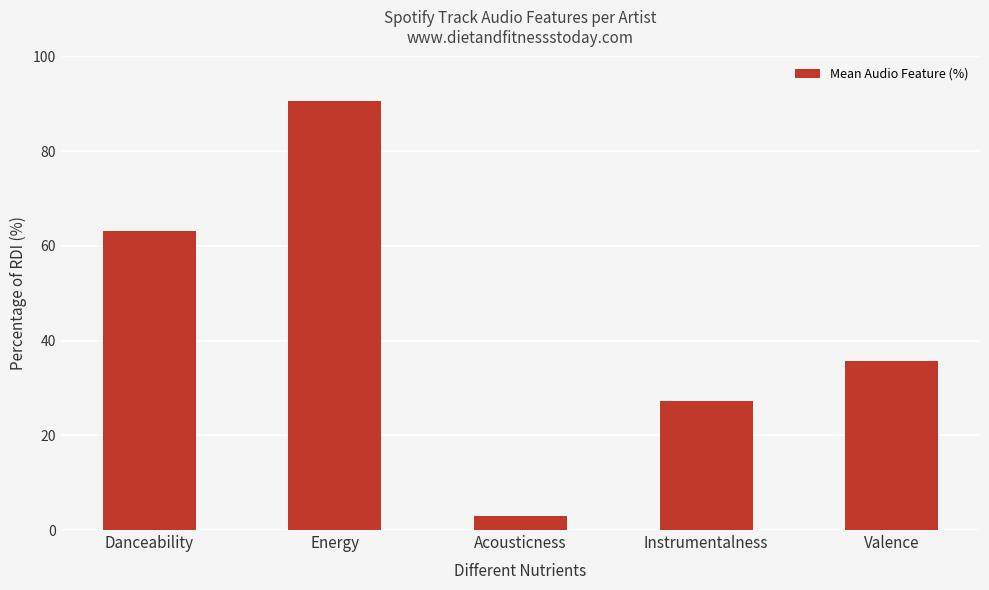

True or false: the data shows 35.6 at Valence.

True